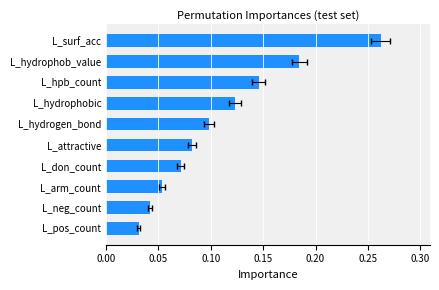

Does the chart contain stacked bars?

No